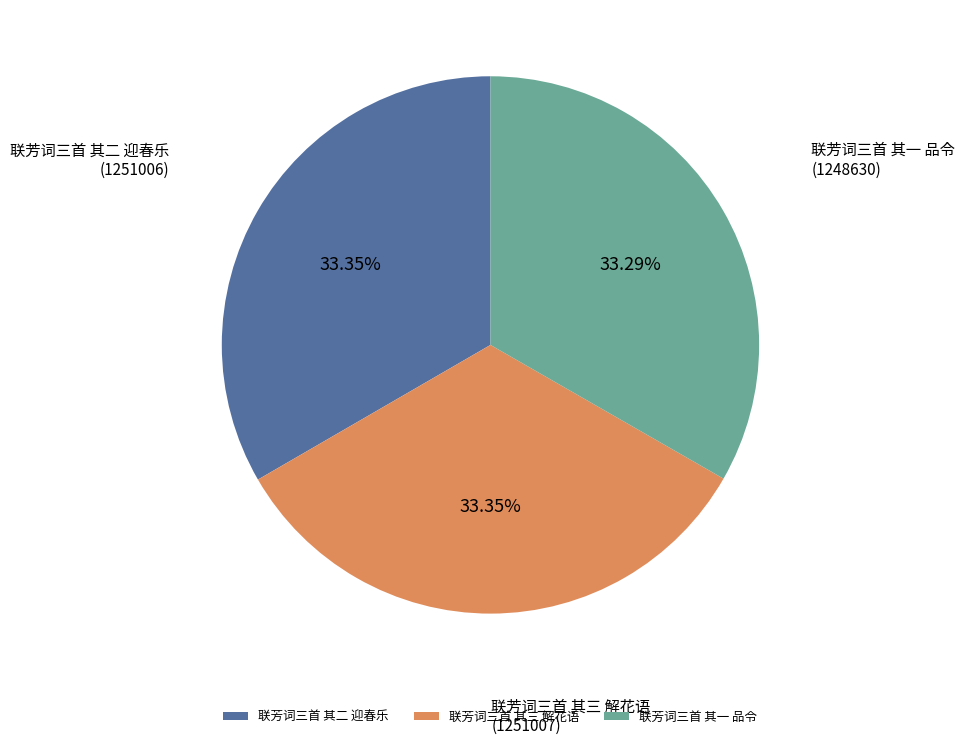

What is the ratio of the value at 联芳词三首 其一 品令 to the value at 联芳词三首 其二 迎春乐?

1.0